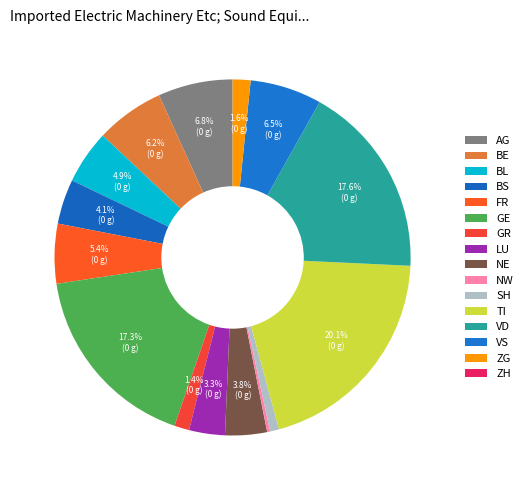

Is it true that BE is 1% of the pie?

False